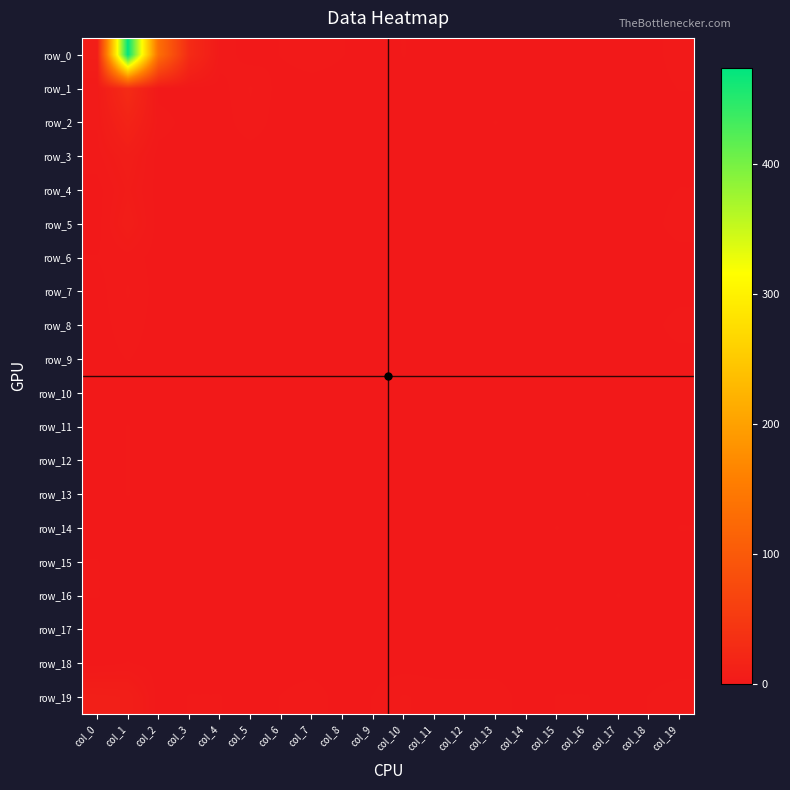

Which category has the highest value in the row_6 series?

col_1